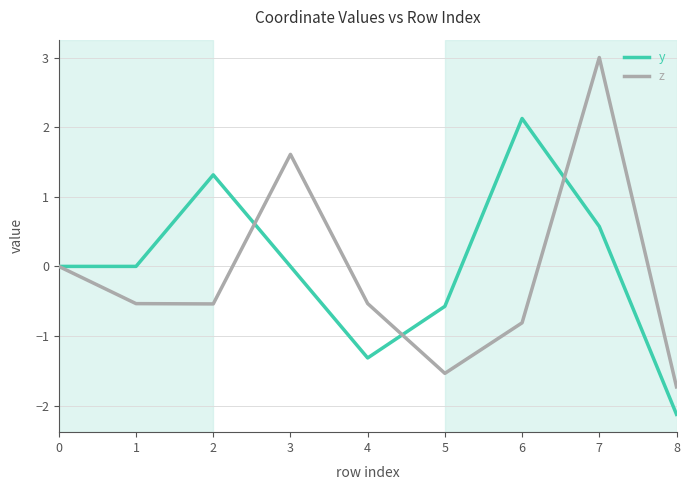

What is the spread (max minus min) of values at 6?

2.9